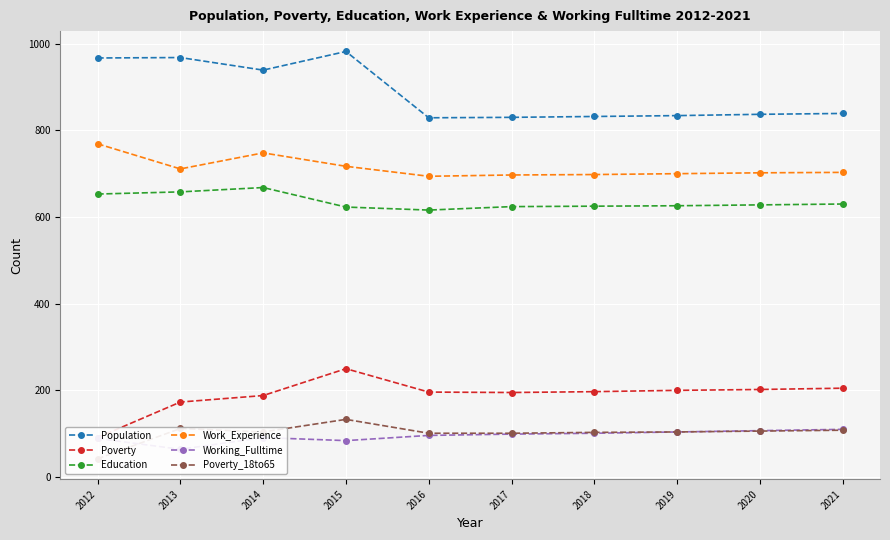

At which category does Poverty reach its first local peak?

2015